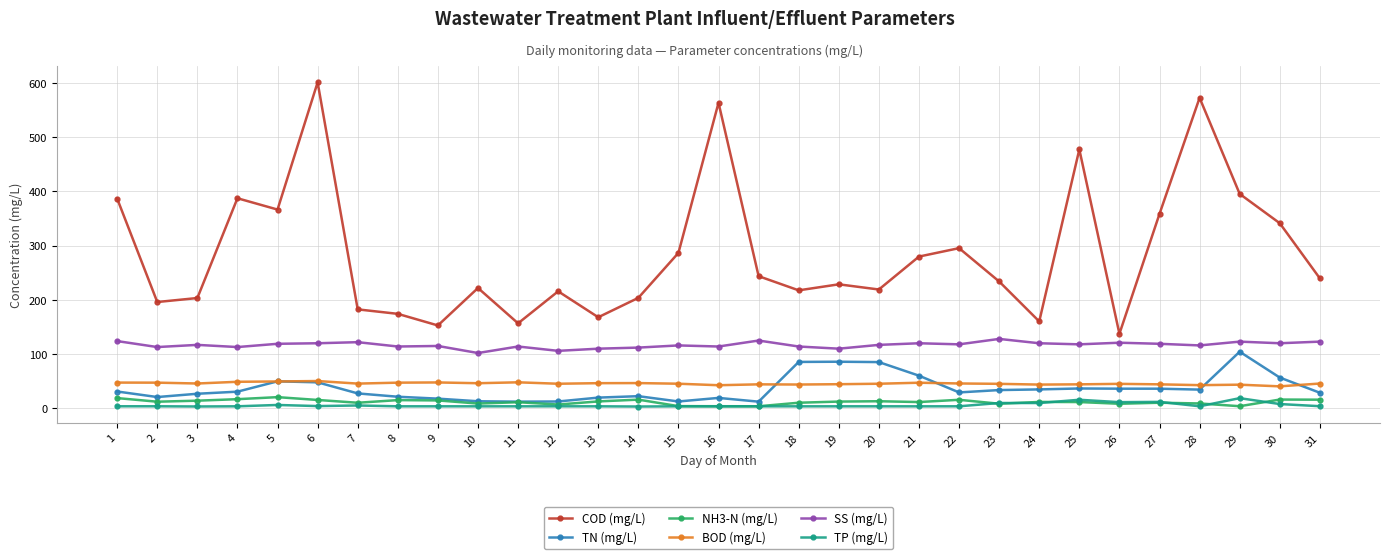

Does the chart display data point markers on the line(s)?

Yes